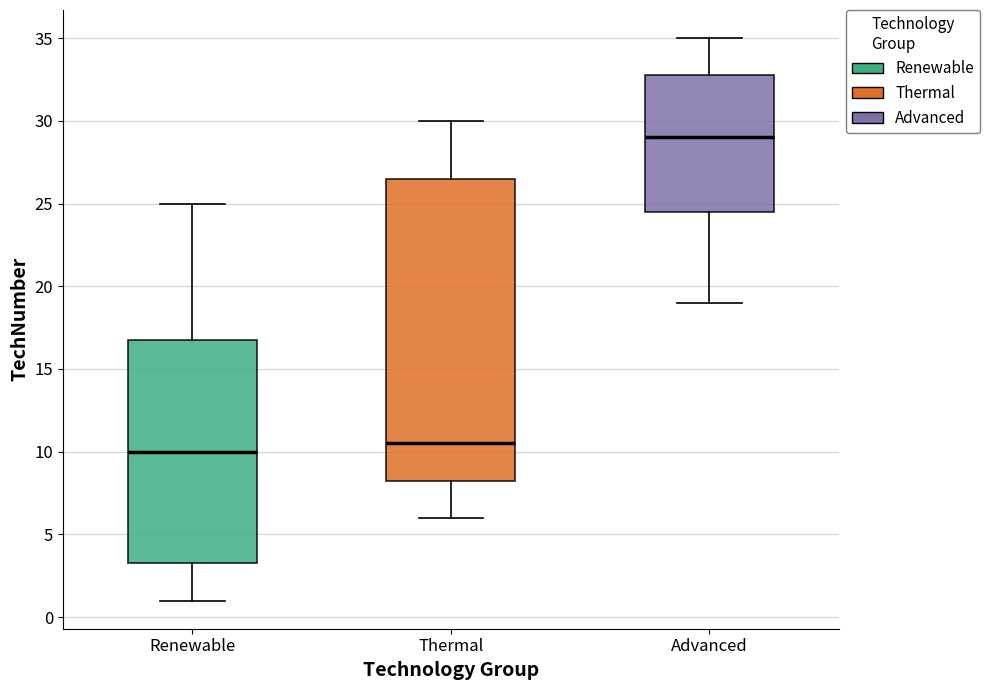

Which box's median line is the lowest?

Renewable